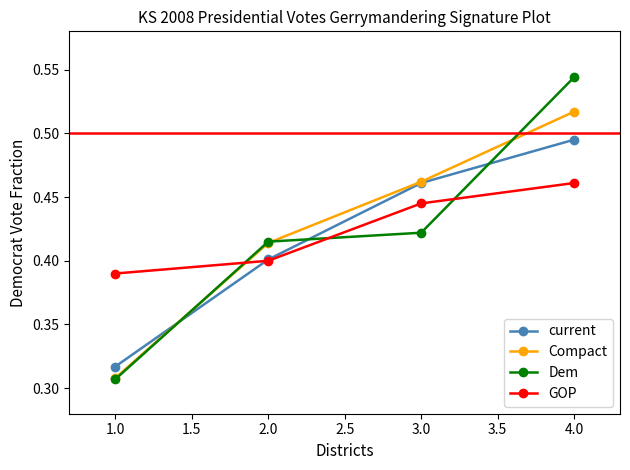

List the series in order of their overall mean, lowest first.

current, Dem, GOP, Compact